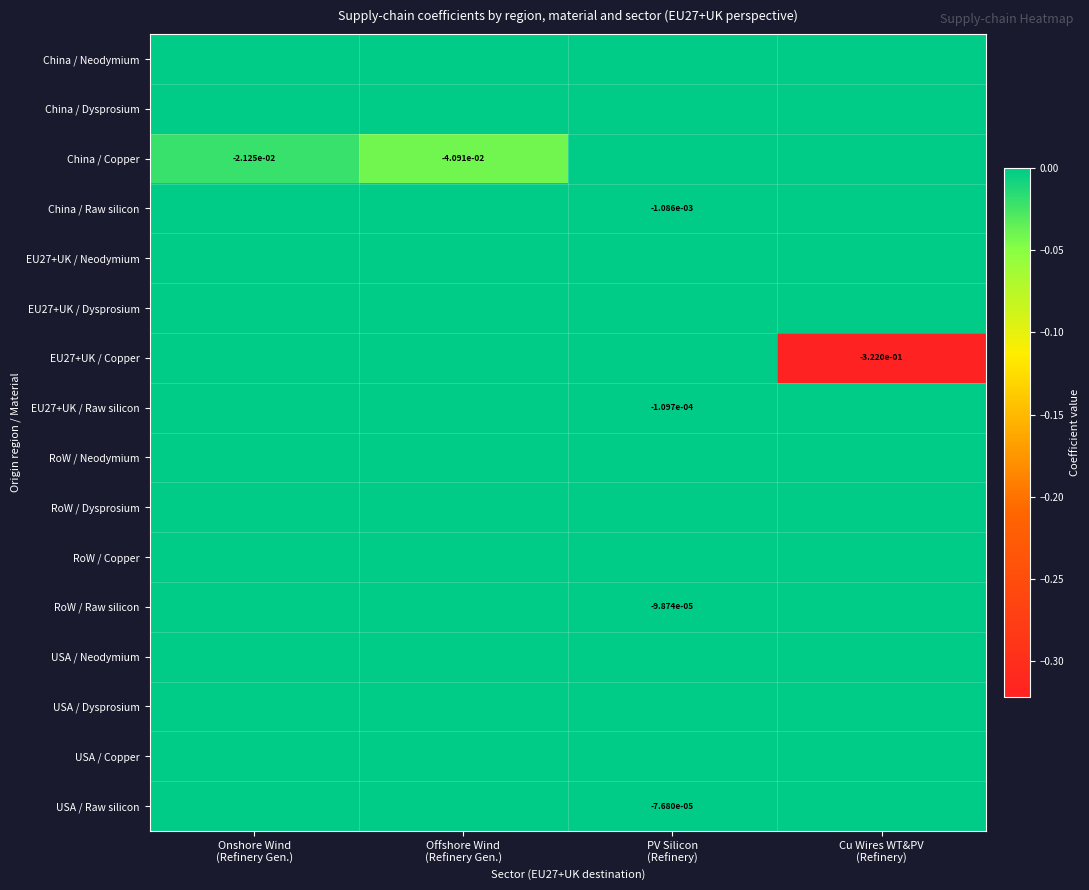

Which category has the highest value in the EU27+UK / Dysprosium series?

Onshore Wind (Refinery Gen.)